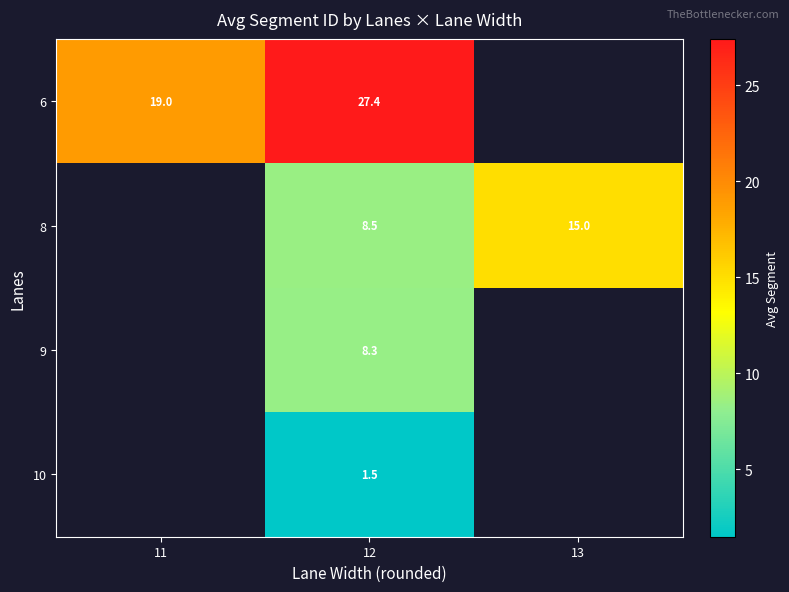

What is the difference between the highest and lowest values at 12?

25.9